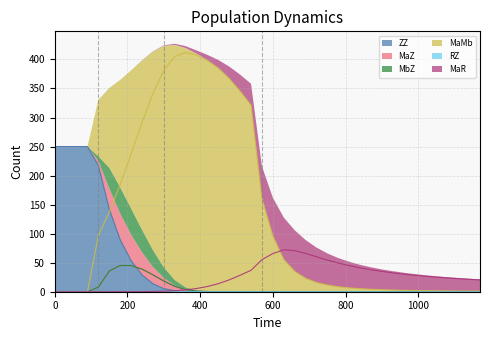

Read the RZ value at 240.

0.1